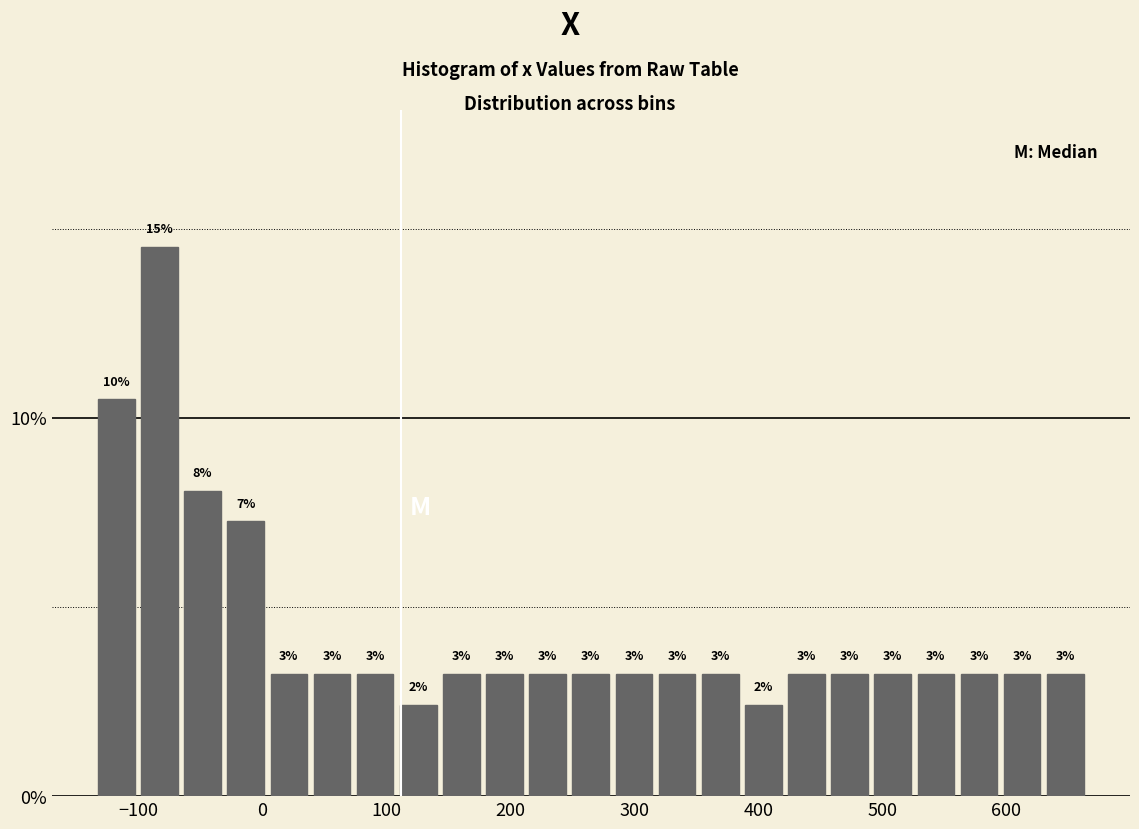

Around what value on the x-axis is the tallest bar? Give the approximate position of its centre, as read against the axis.

-80